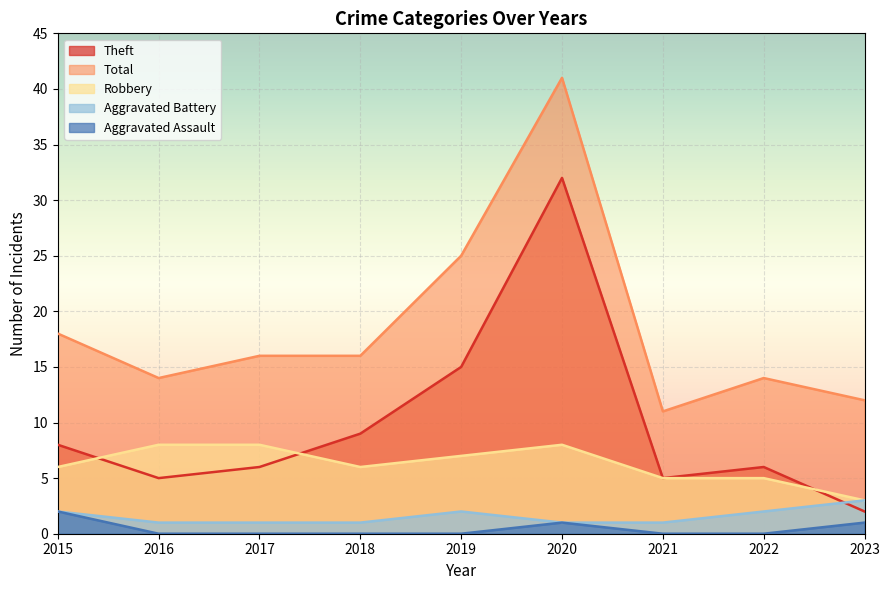

What is the value of the Robbery point at the 4th from the left?

6